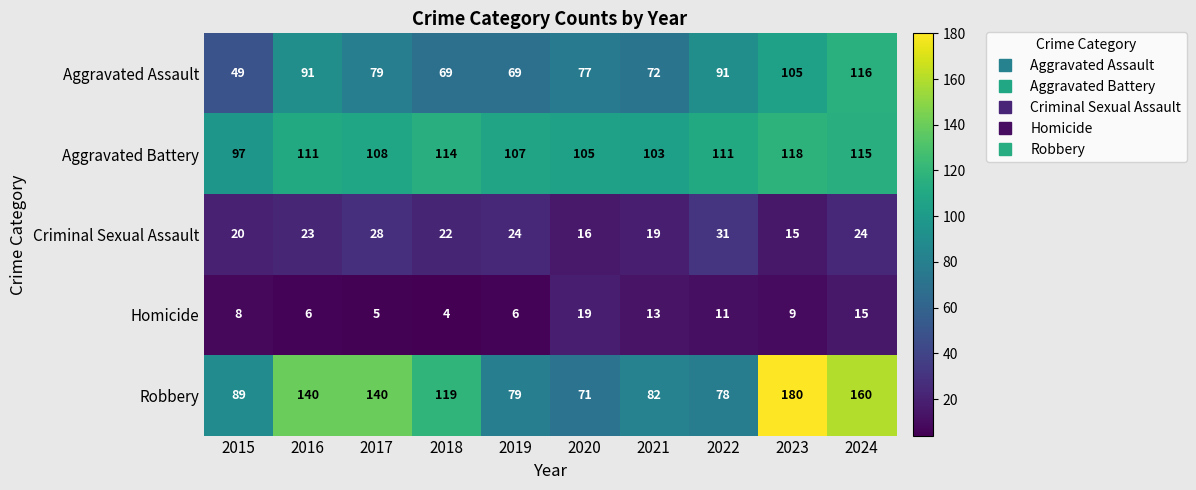

At how many categories does at least one series exceed 67?

10